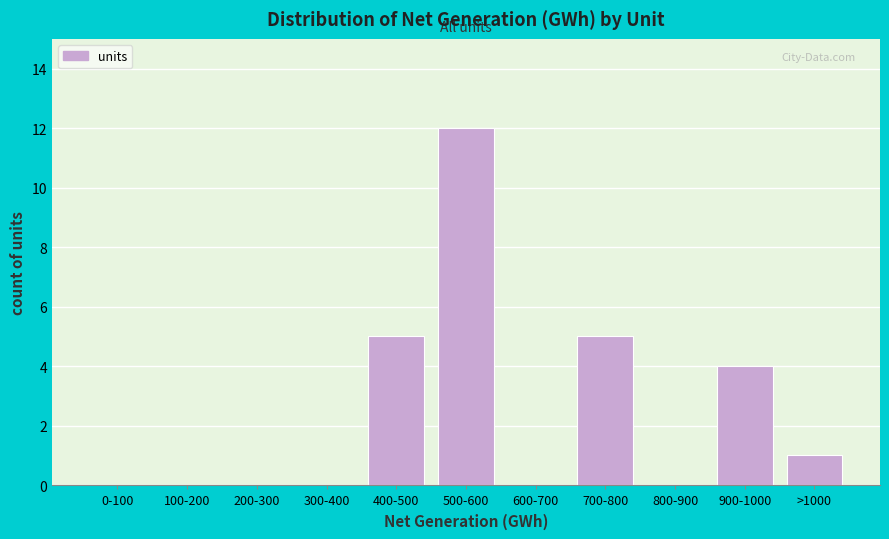

Reading left to right, transcribe all the data shown in this chart.

0-100=0	100-200=0	200-300=0	300-400=0	400-500=5	500-600=12	600-700=0	700-800=5	800-900=0	900-1000=4	>1000=1